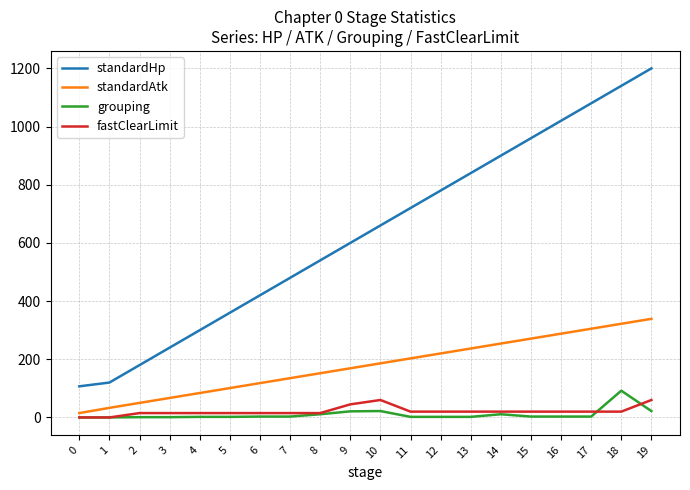

What is the sum of all standardAtk values?

3549